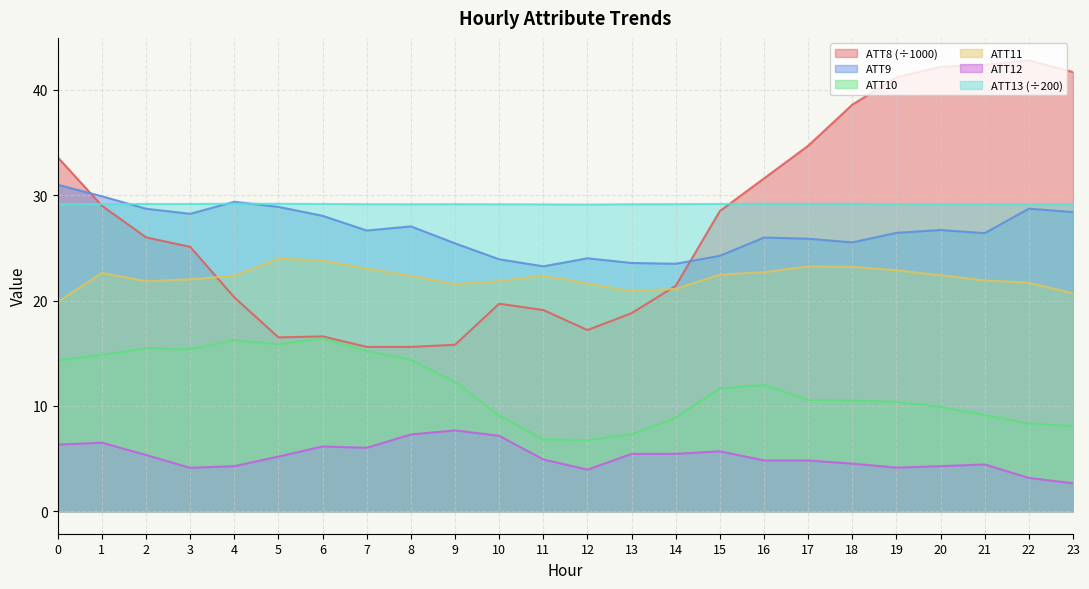

The value of ATT11 at 23 is 20.7. True or false?

True